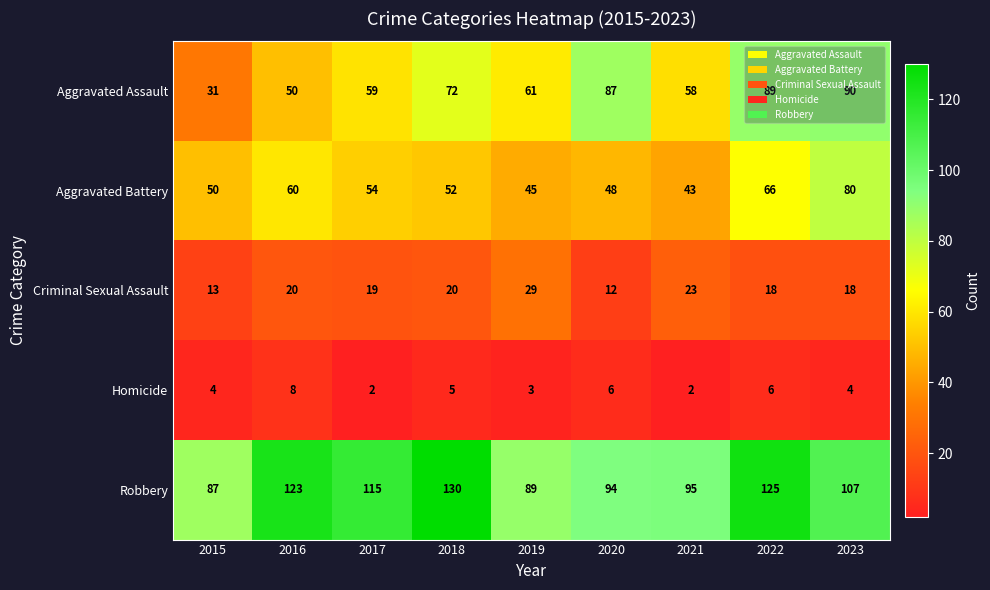

At which category does the chart reach its peak across all series?

2018